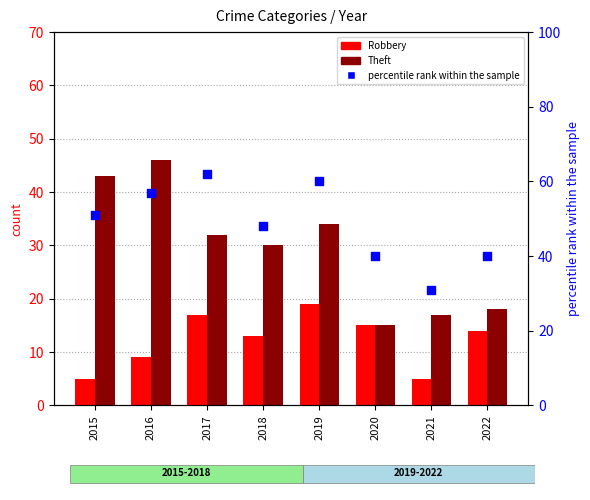

At how many categories does at least one series exceed 32?

7